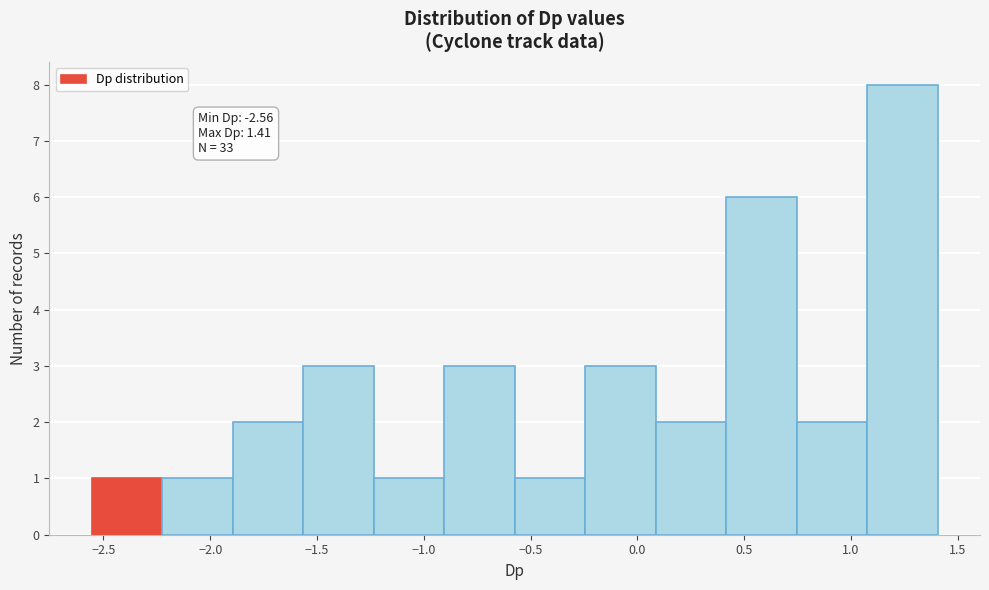

Which range on the x-axis has the tallest bar?

1.10 to 1.40